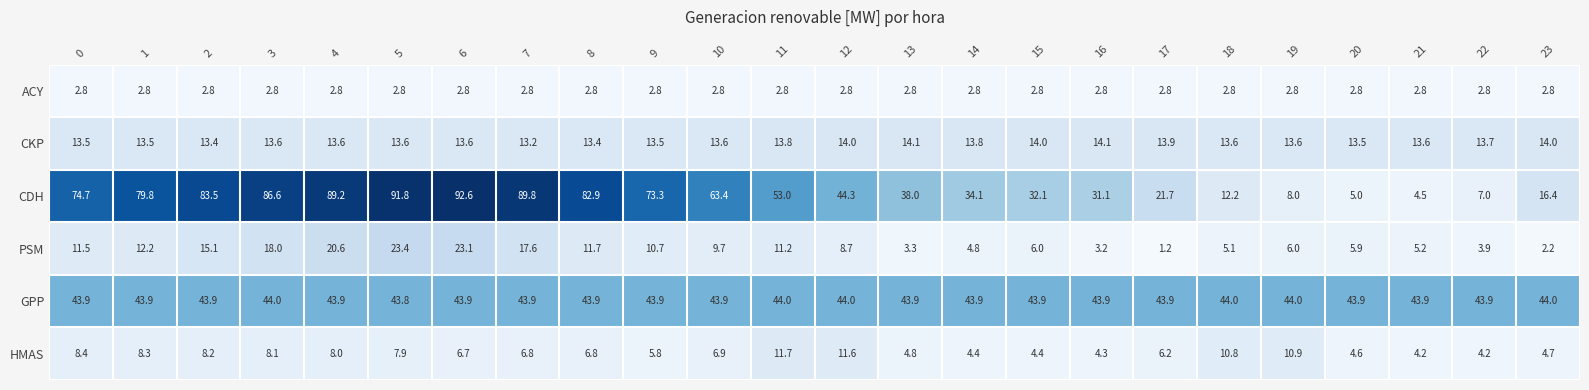

What is the total value across all series at 7?

174.1